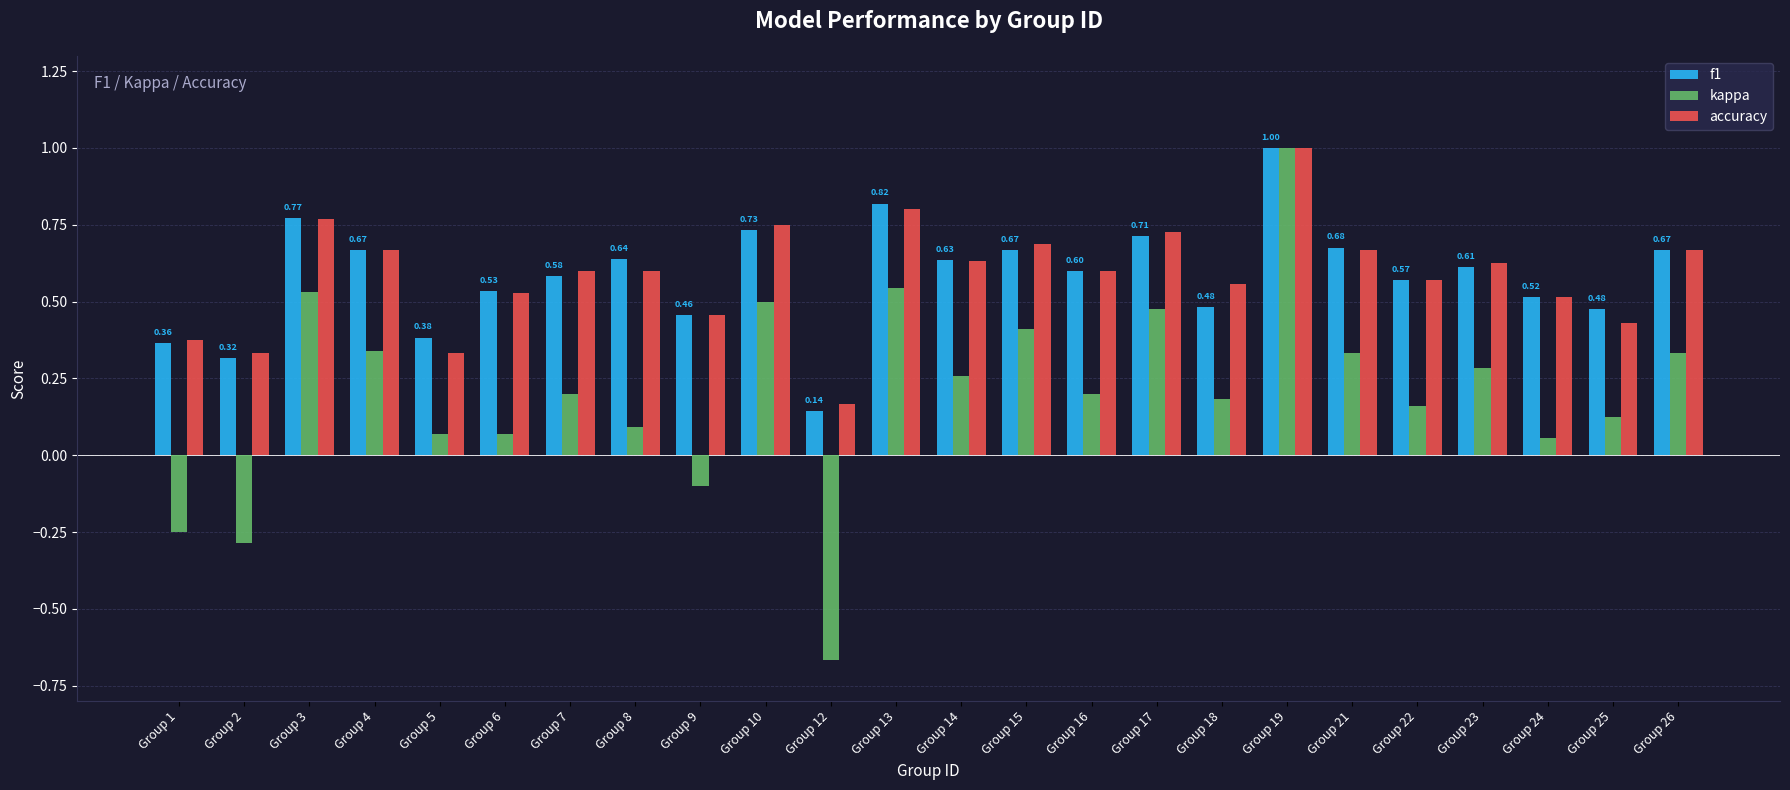

Is the value of f1 at Group 6 greater than the value of accuracy at Group 5?

Yes